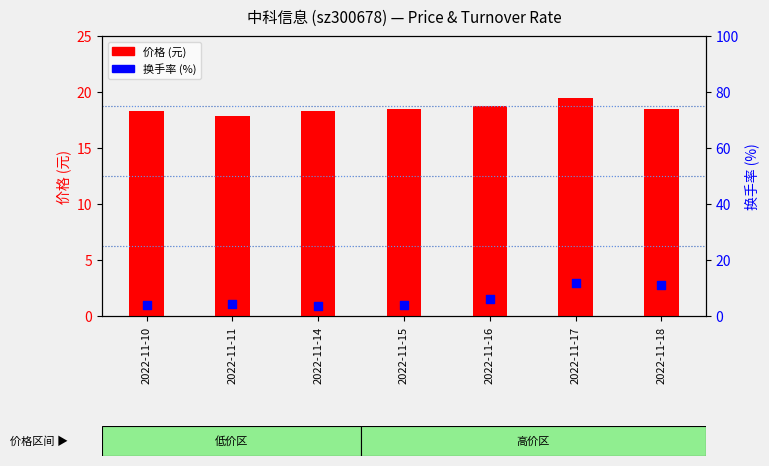

Is the value of 换手率 (%) at 2022-11-14 greater than the value of 价格 (元) at 2022-11-18?

No